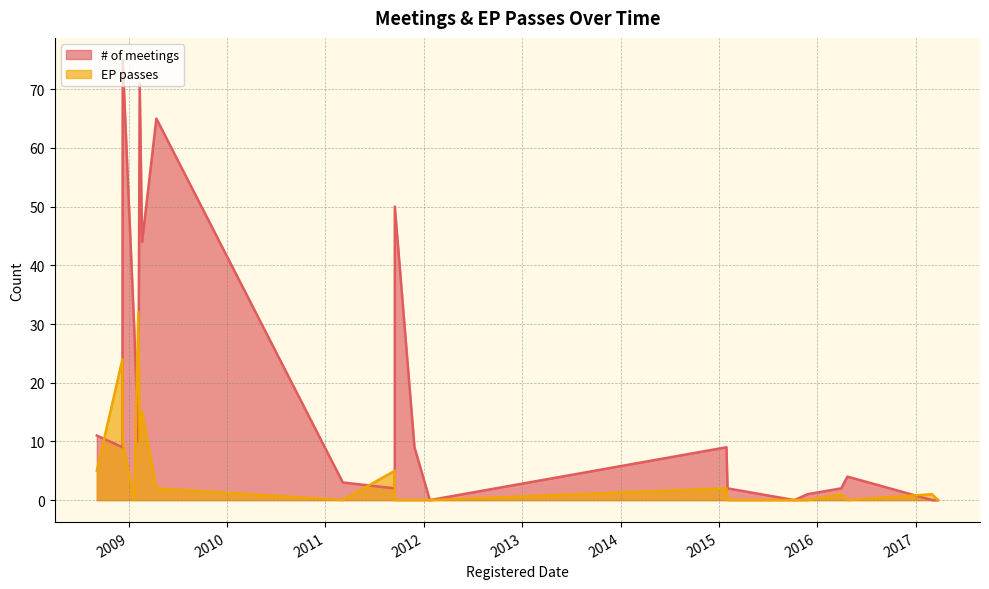

At which label does the data first exceed 1?

2008-09-05